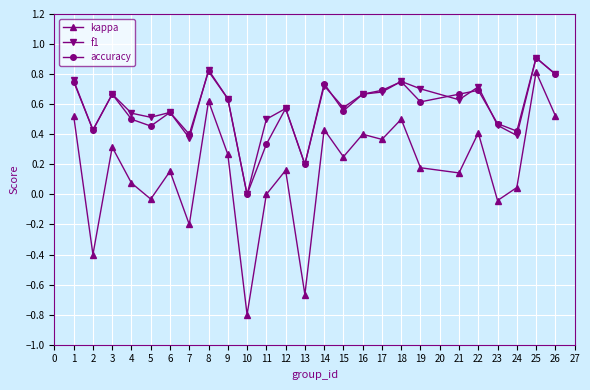

At which category does the chart reach its peak across all series?

25